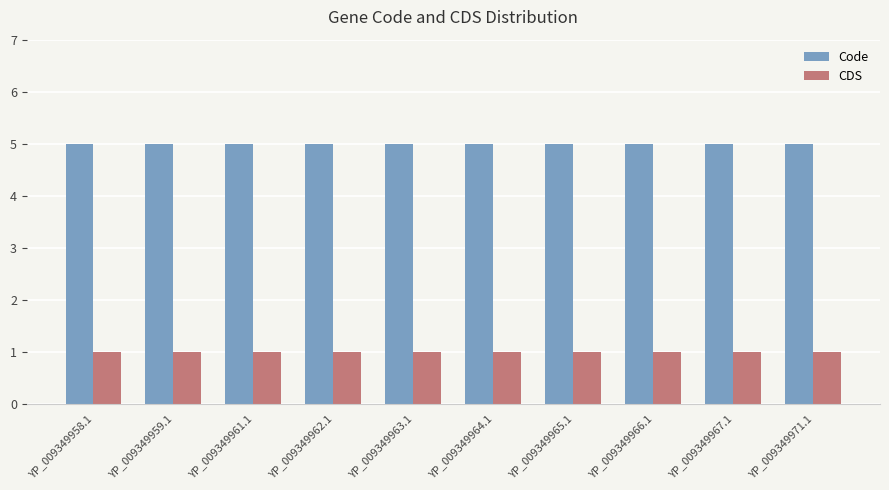

What is the highest value of the Code series?

5